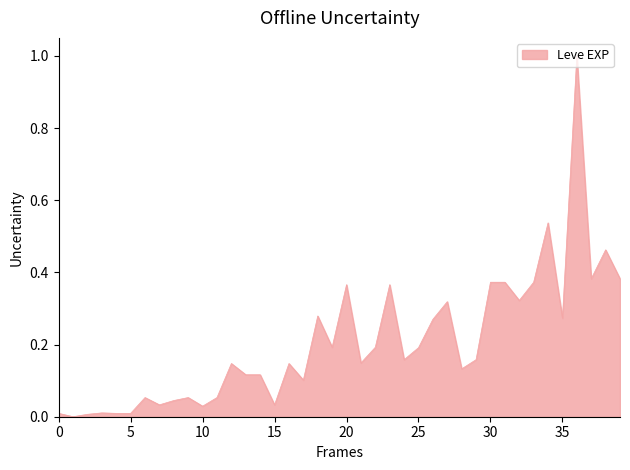

What is the greatest value displayed?

1.0